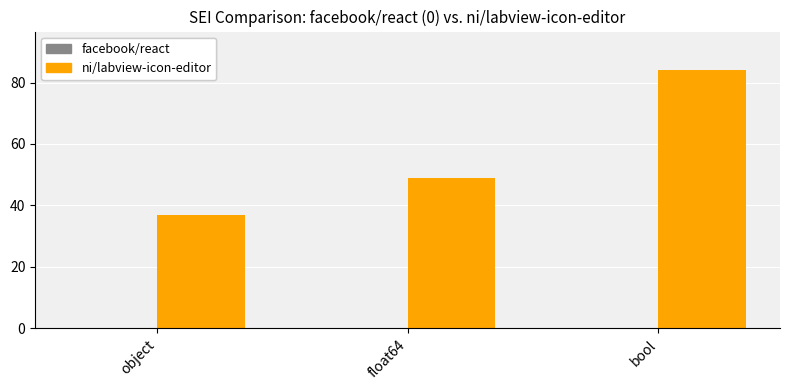

What is the smallest value displayed?

37